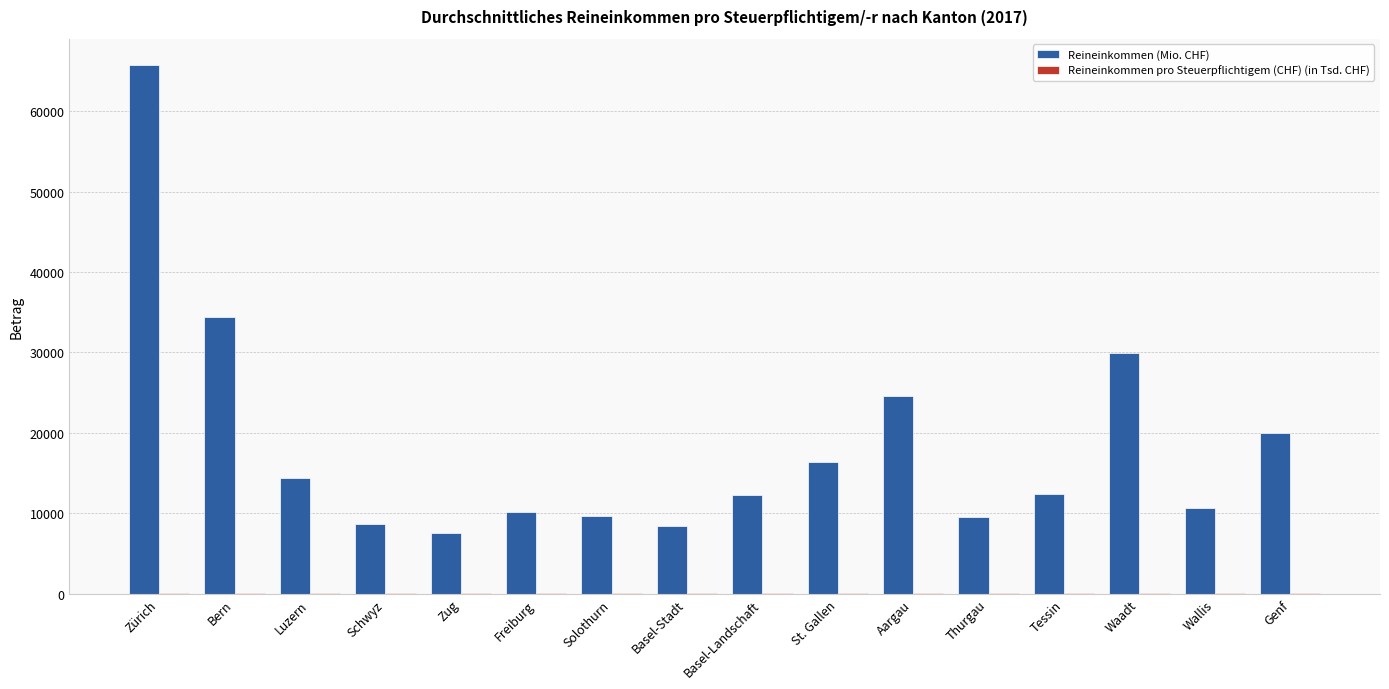

Which series has the largest total across all categories?

Reineinkommen (Mio. CHF)